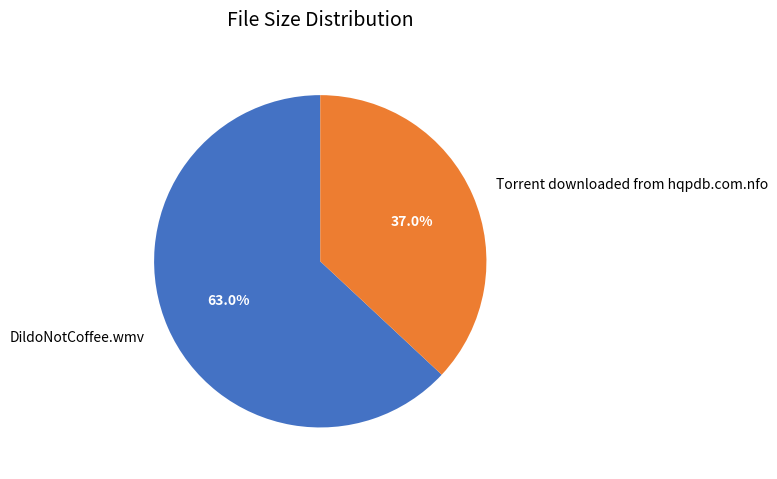

Between Torrent downloaded from hqpdb.com.nfo and DildoNotCoffee.wmv, which is larger?

DildoNotCoffee.wmv